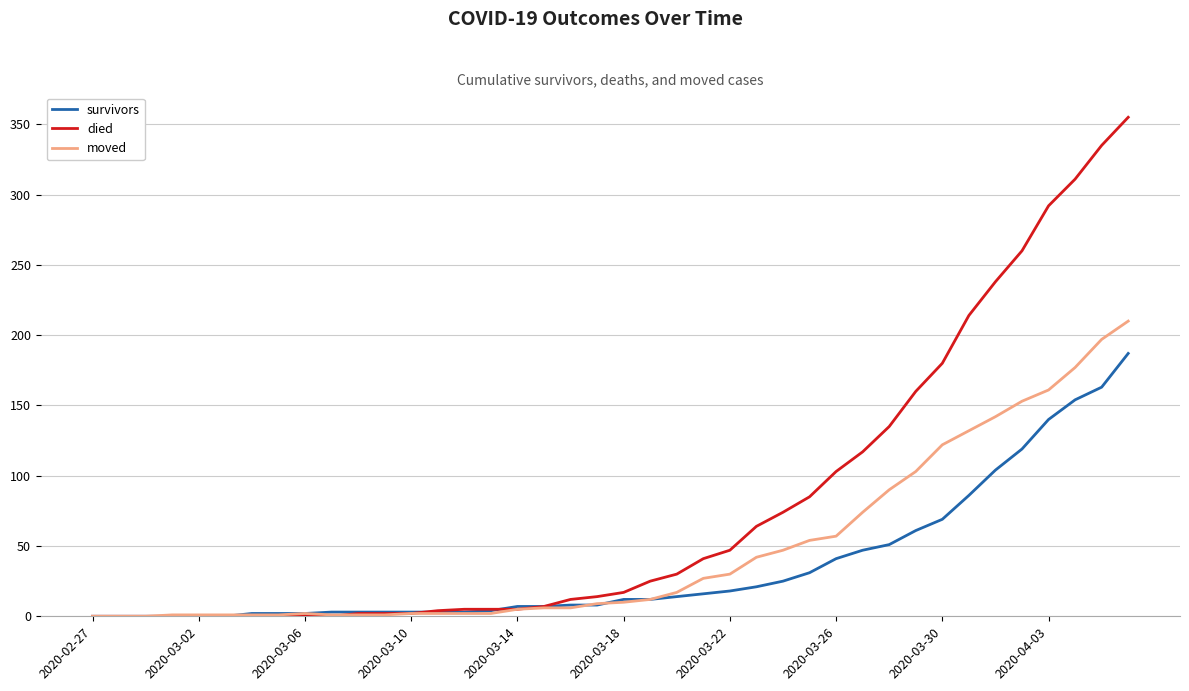

At how many categories does at least one series exceed 258?

5